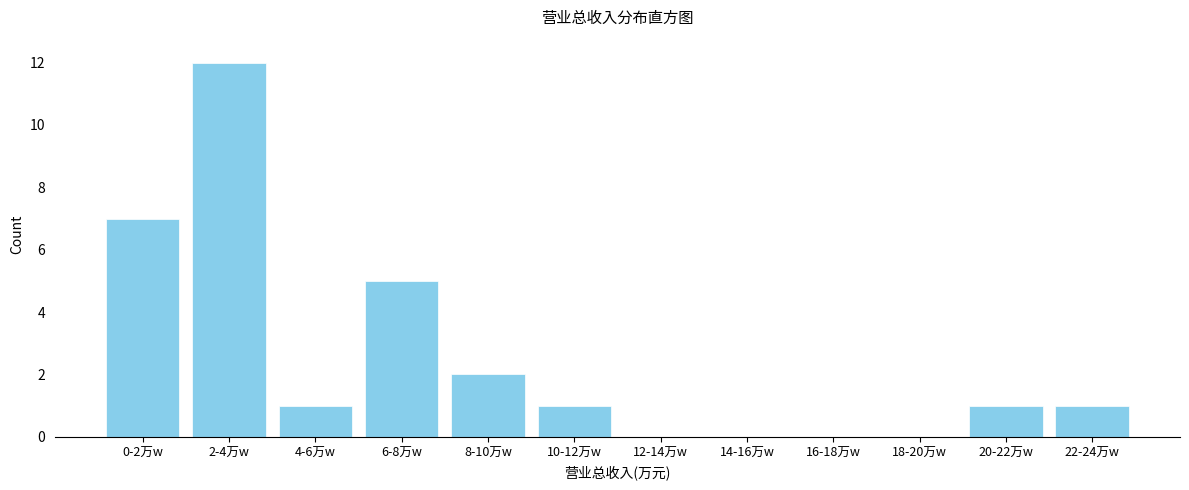

Reading right to left, what are all the values shown in this chart?

22-24万w=1	20-22万w=1	18-20万w=0	16-18万w=0	14-16万w=0	12-14万w=0	10-12万w=1	8-10万w=2	6-8万w=5	4-6万w=1	2-4万w=12	0-2万w=7